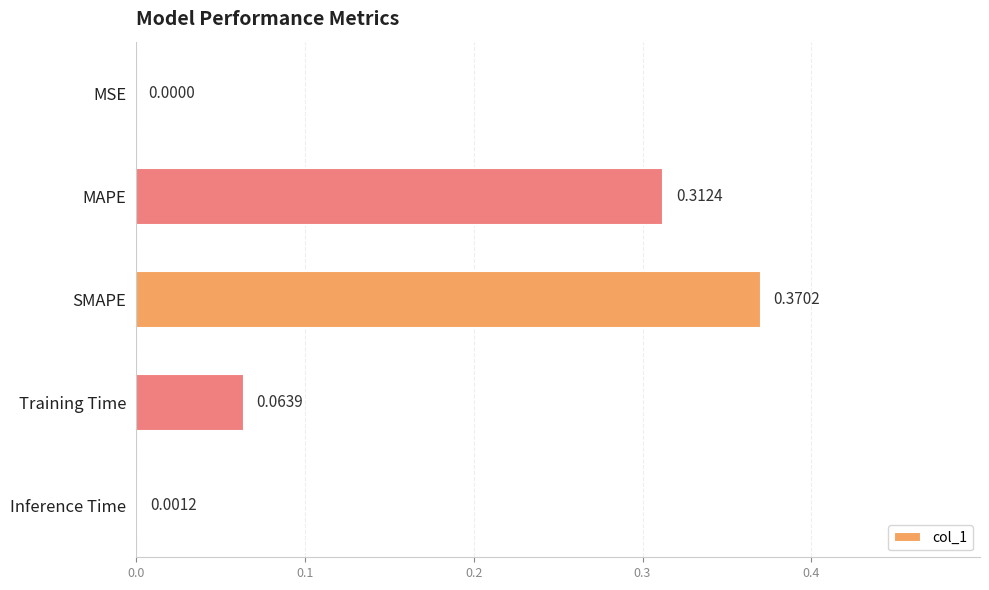

What is the sum of all values?

0.7